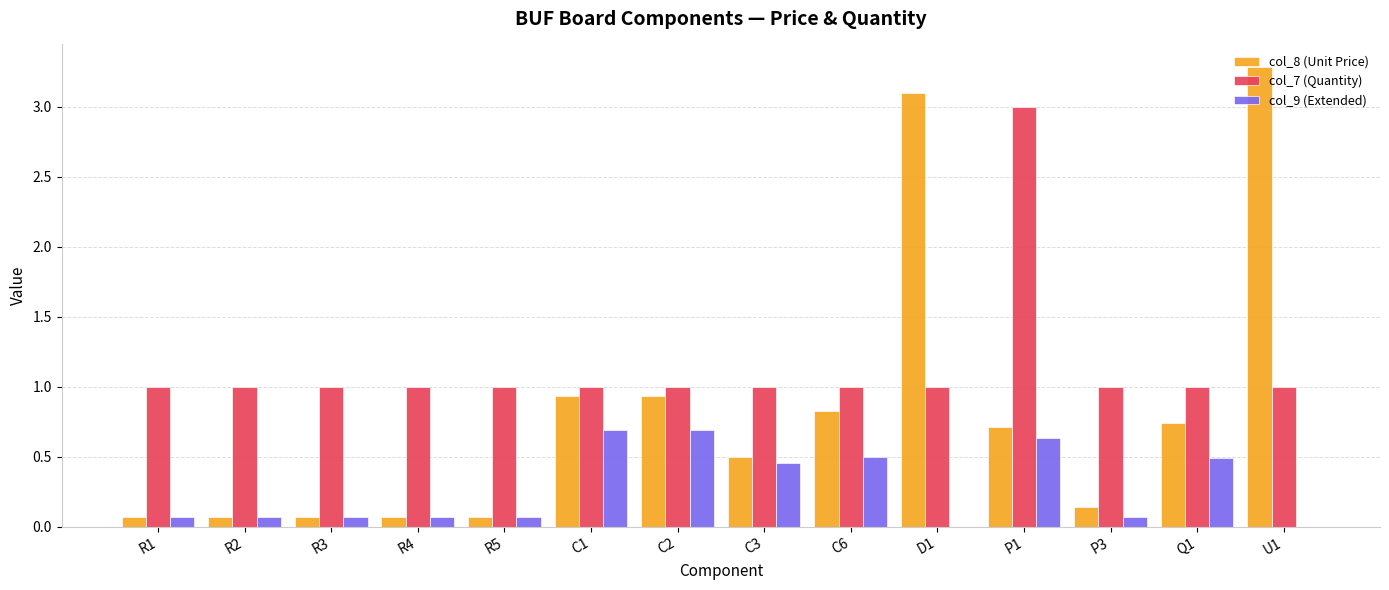

Between R5 and U1, which series saw the biggest shift?

col_8 (Unit Price)